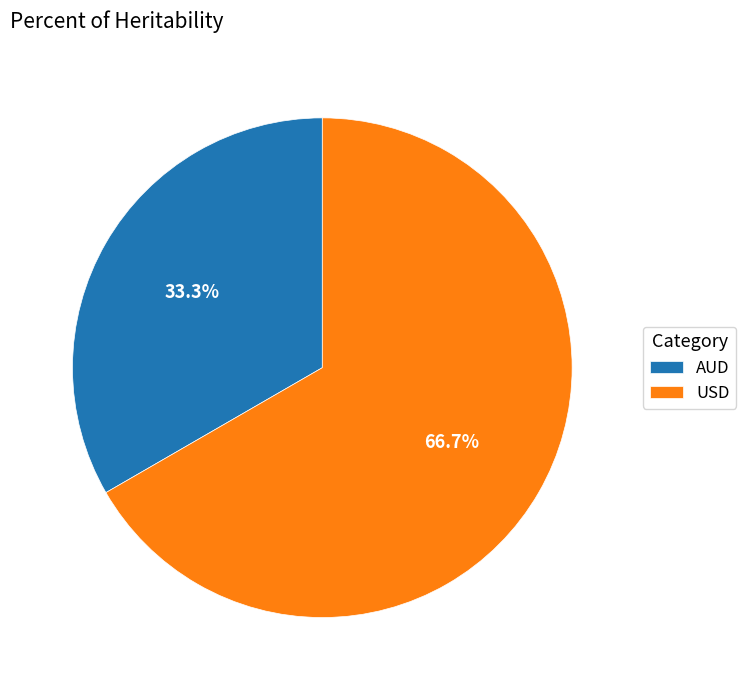

Which has a higher value, AUD or USD?

USD